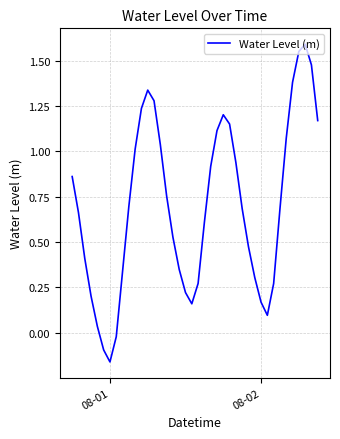

What is the difference between the maximum and minimum values?

1.8